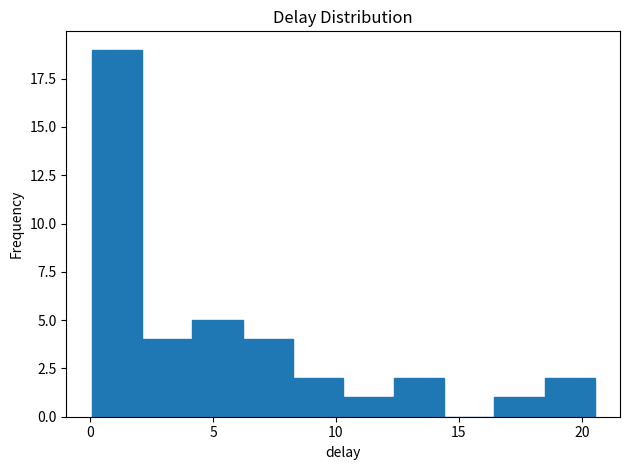

Reading left to right, transcribe this chart: for each bar, give the range it covers on the x-axis and its height. Neither the bar edges nor the heights are printed on the chart, so give them approximately, as read against the axes.

0.0 to 2.0: 19
2.0 to 4.0: 4
4.0 to 6.0: 5
6.0 to 8.0: 4
8.0 to 10.5: 2
10.5 to 12.5: 1
12.5 to 14.5: 2
14.5 to 16.5: 0
16.5 to 18.5: 1
18.5 to 20.5: 2